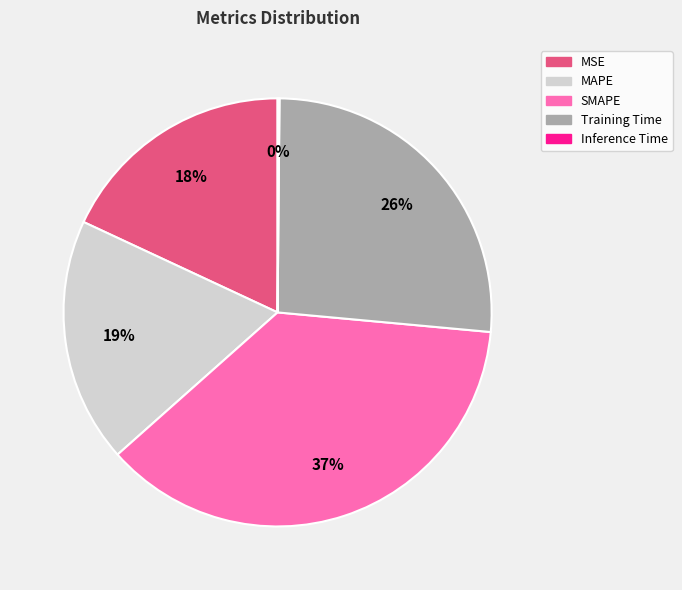

Which slice is the largest?

SMAPE